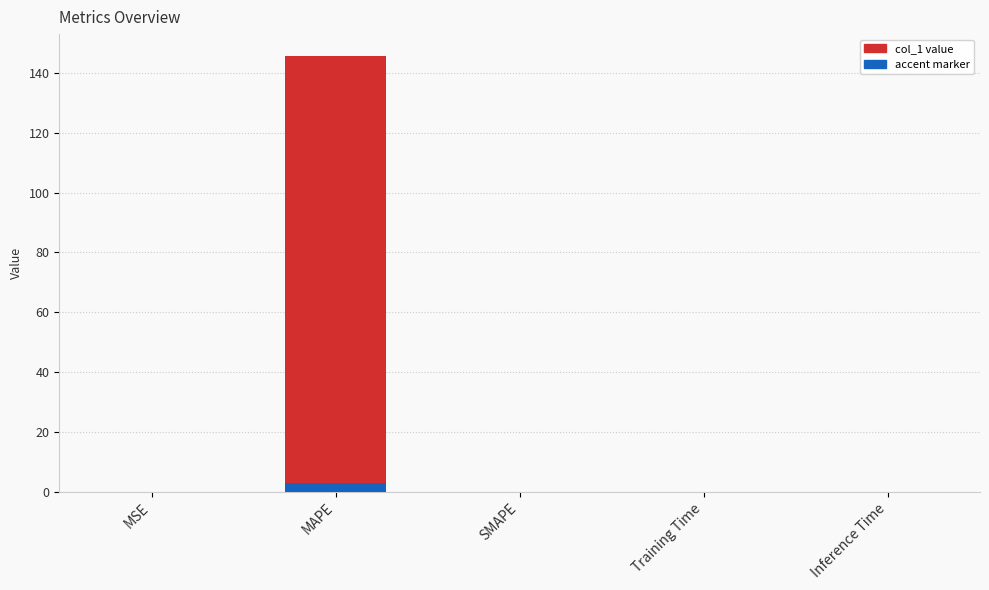

Rank the categories by value from highest to lowest.

MAPE, MSE, Training Time, Inference Time, SMAPE